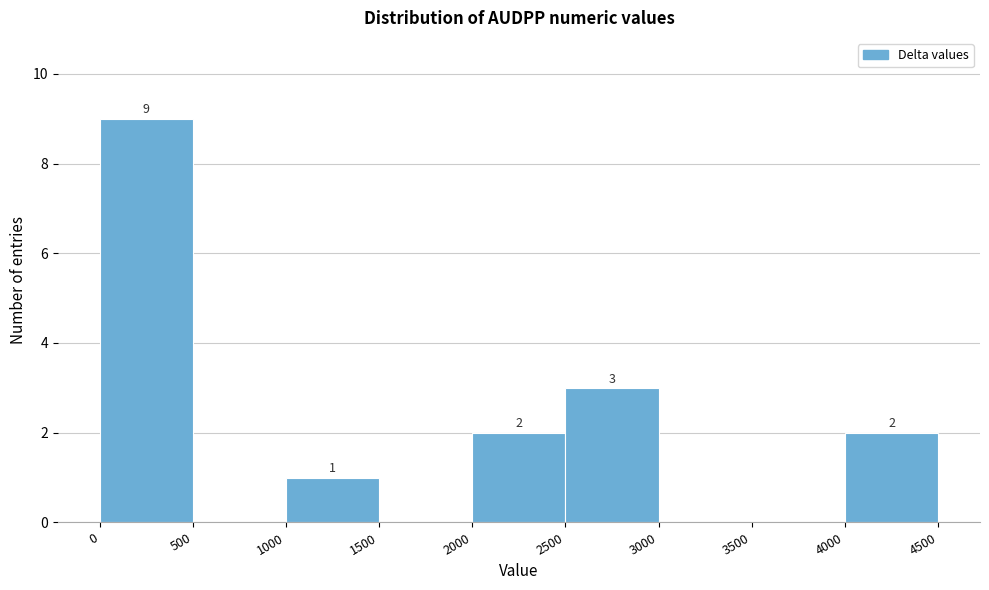

Over which range of the x-axis is the bar tallest?

0 to 500